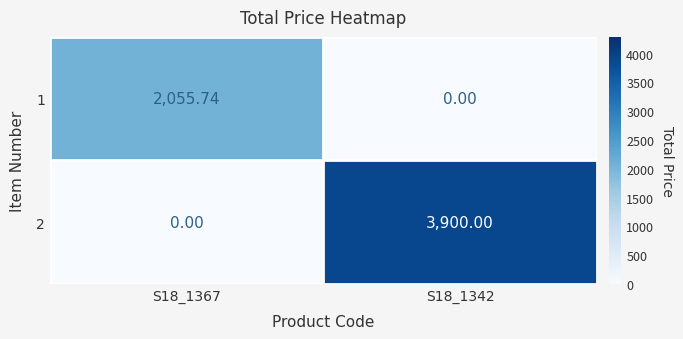

How many data points in 1 are less than 2055?

1